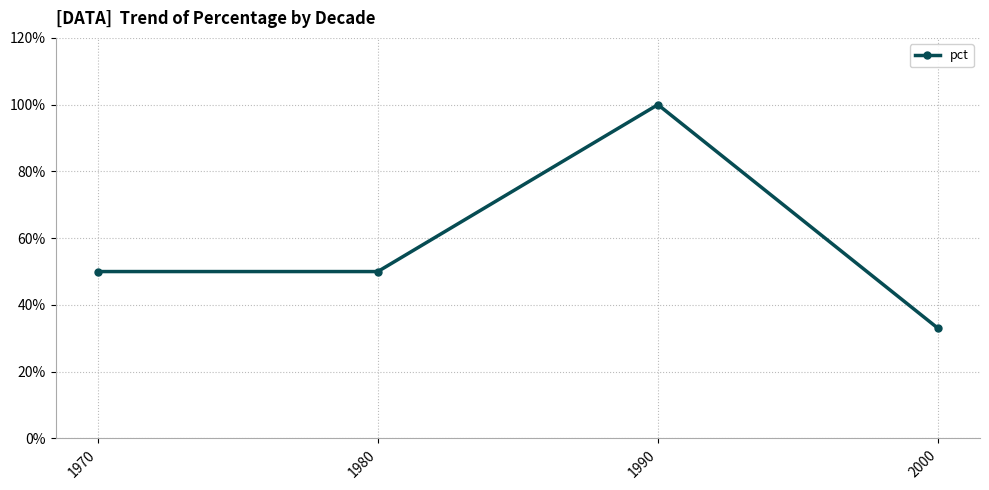

Which label corresponds to the largest value in the chart?

1990